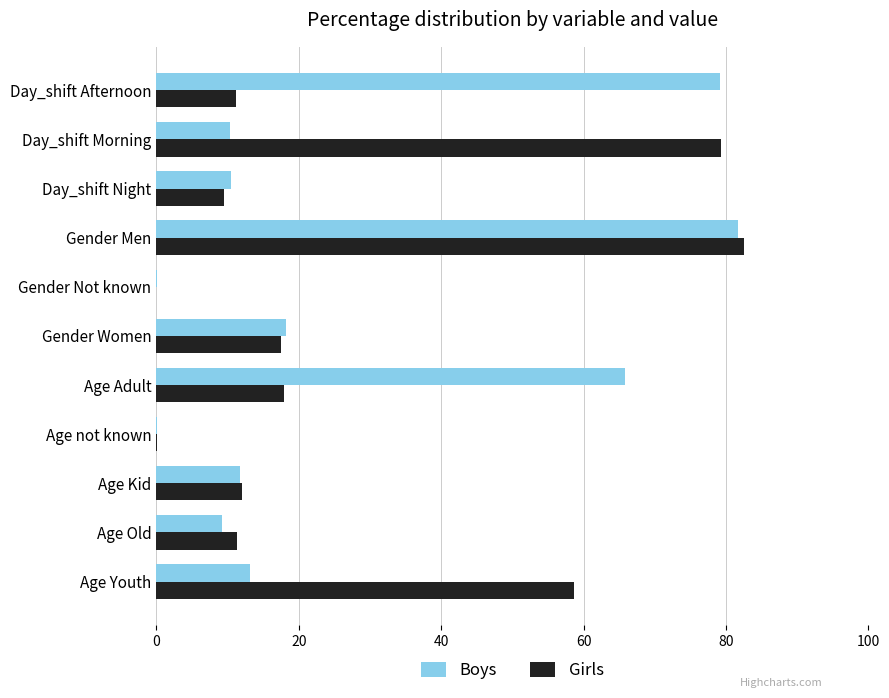

How many data points in Boys are above 11?

6